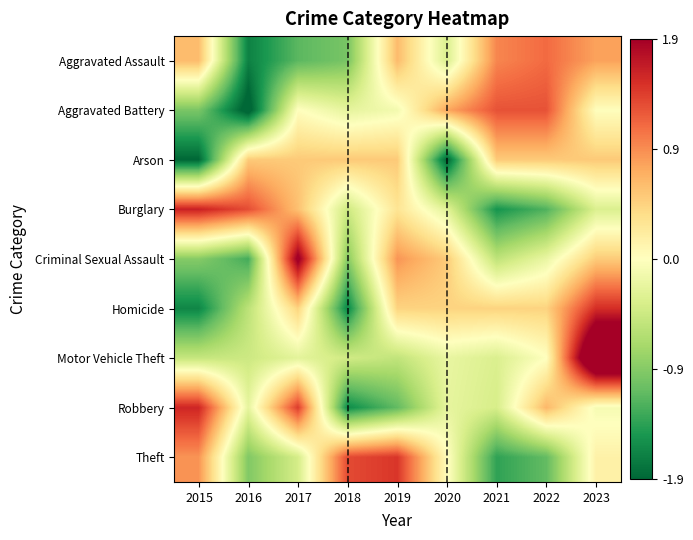

Is it true that Aggravated Battery equals 0.0 at 2023?

False